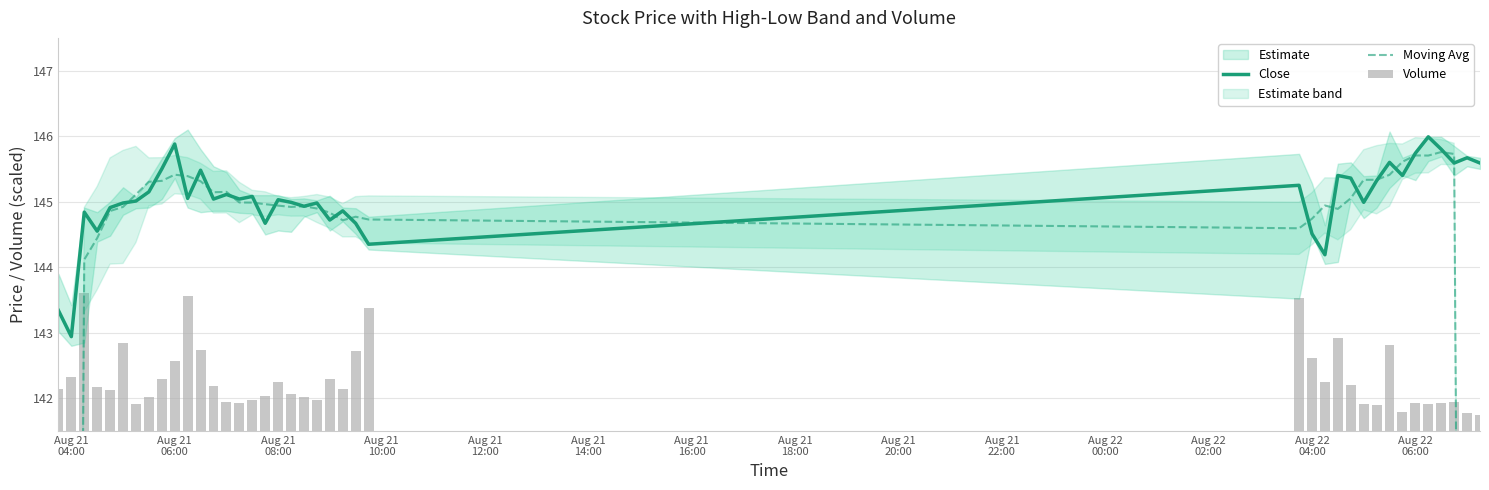

Reading left to right, extract all data points from this chart.

Close: 143.3	142.9	144.8	144.6	144.9	145.0	145.0	145.1	145.5	145.9	145.1	145.5	145.0	145.1	145.0	145.1	144.7	145.0	145.0	144.9	145.0	144.7	144.9	144.7	144.4	145.2	144.5	144.2	145.4	145.4	145.0	145.3	145.6	145.4	145.7	146.0	145.8	145.6	145.7	145.6
Moving Avg: 86.2	115.1	144.1	144.4	144.9	144.9	145.1	145.3	145.3	145.4	145.4	145.3	145.1	145.1	145.0	145.0	145.0	144.9	144.9	144.9	144.9	144.8	144.7	144.8	144.7	144.6	144.7	144.9	144.9	145.1	145.3	145.3	145.4	145.6	145.7	145.7	145.8	145.7	116.5	87.4
Volume: 0.6	0.8	2.1	0.7	0.6	1.3	0.4	0.5	0.8	1.1	2.1	1.2	0.7	0.4	0.4	0.5	0.5	0.8	0.6	0.5	0.5	0.8	0.6	1.2	1.9	2.0	1.1	0.7	1.4	0.7	0.4	0.4	1.3	0.3	0.4	0.4	0.4	0.4	0.3	0.2